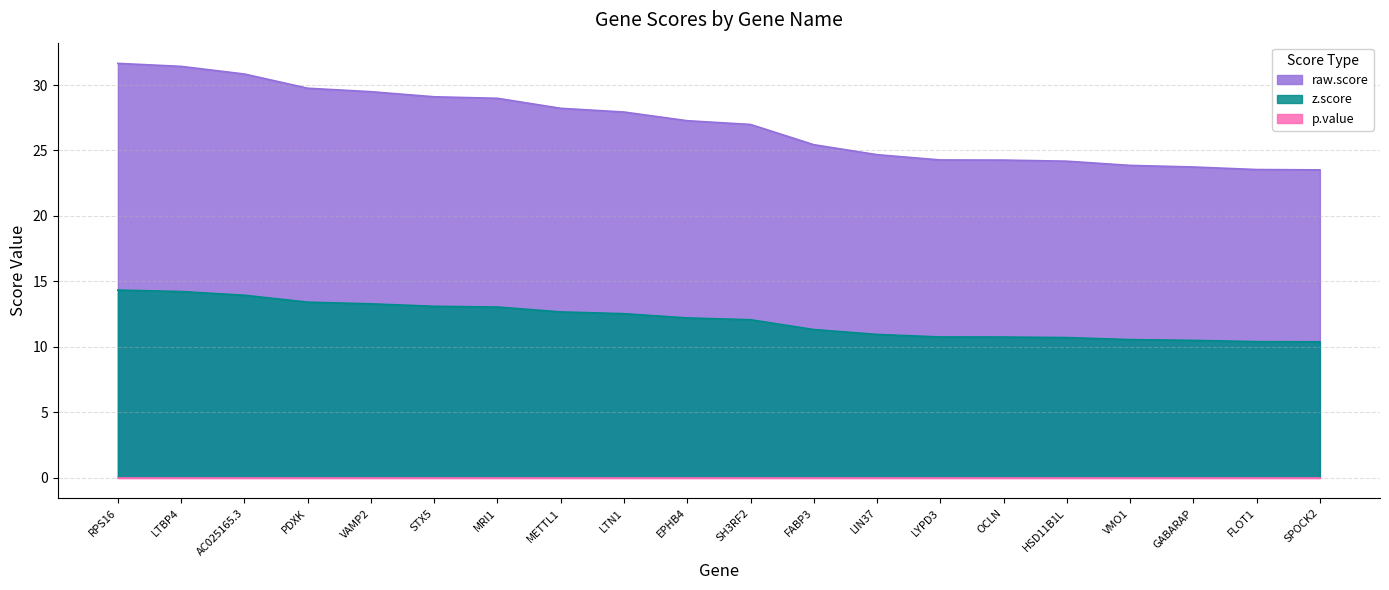

What is the label of the 16th point from the right?

VAMP2